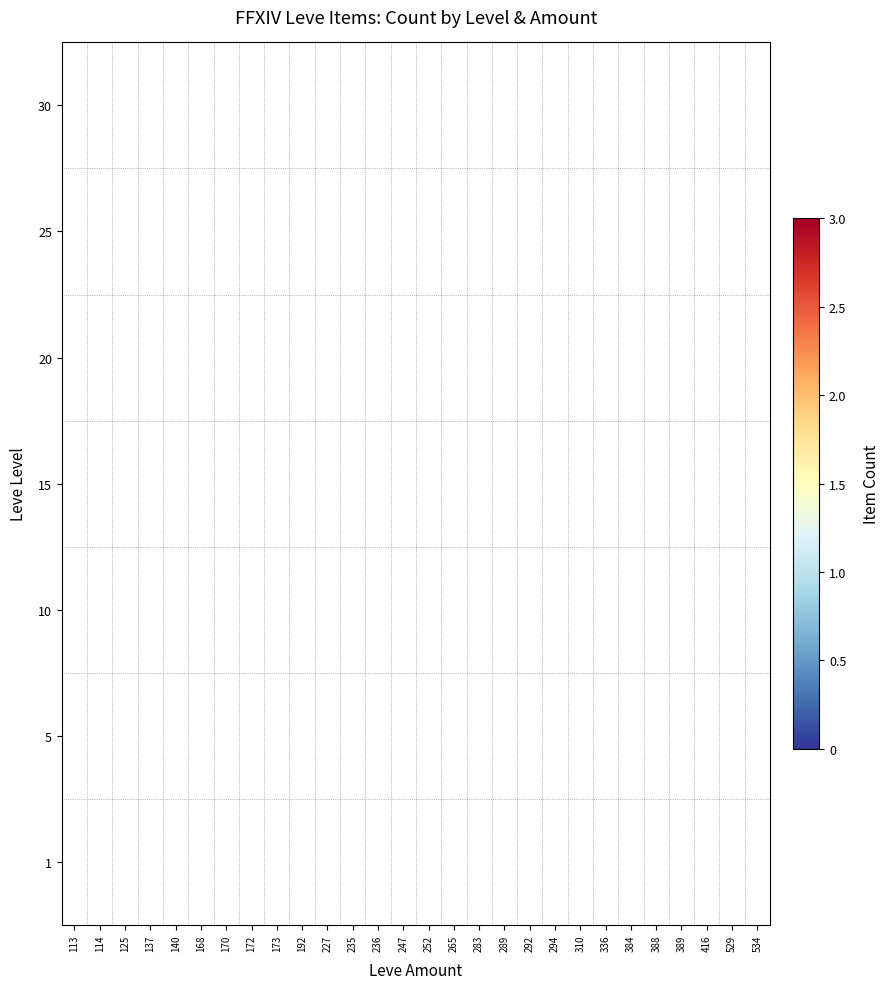

The value of 15 at 247 is 0.3. True or false?

False